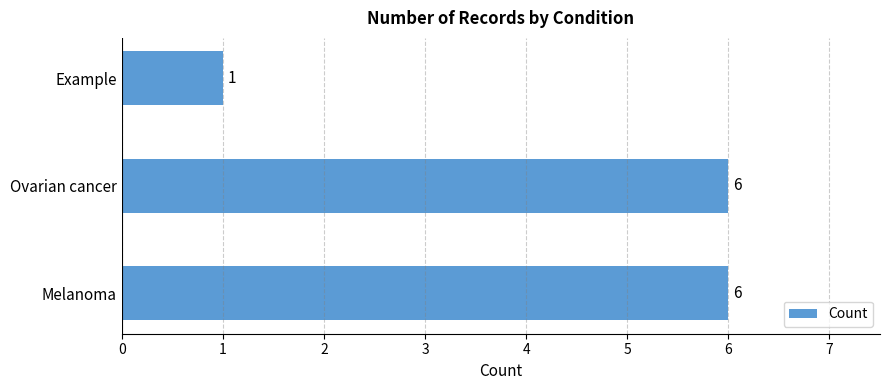

Which has a higher value, Example or Melanoma?

Melanoma